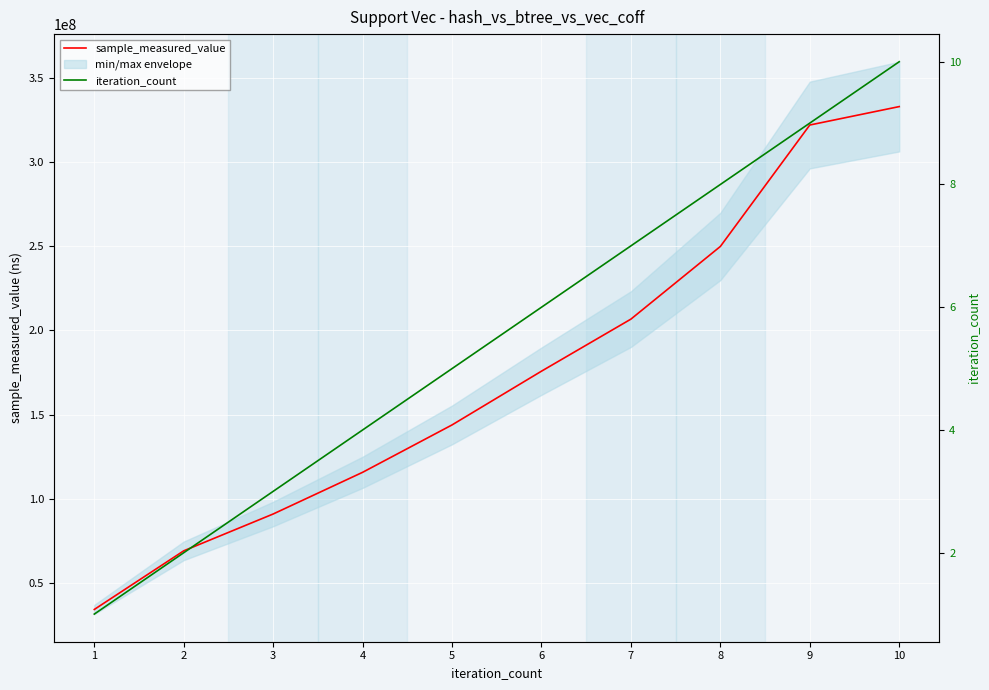

True or false: iteration_count and sample_measured_value intersect in this chart.

False